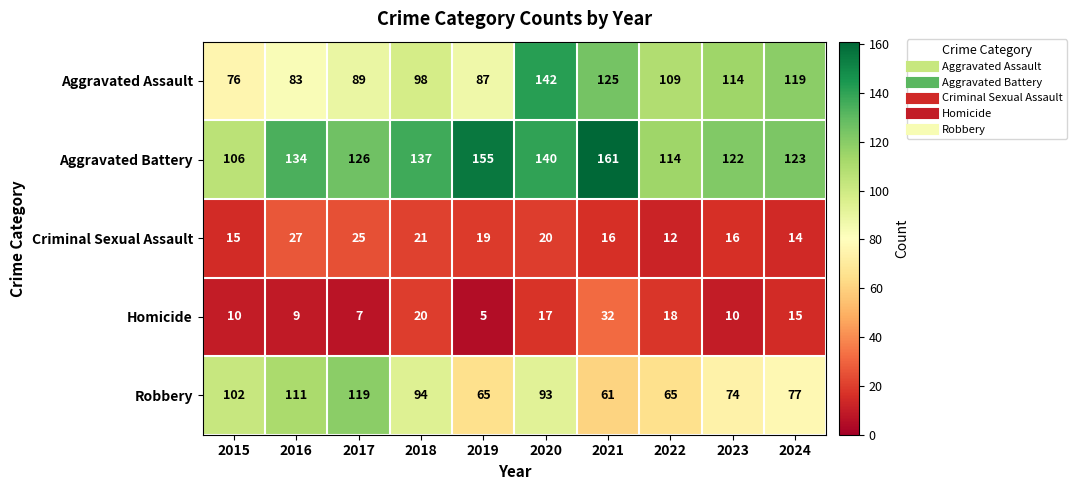

Between 2017 and 2024, which series saw the biggest shift?

Robbery